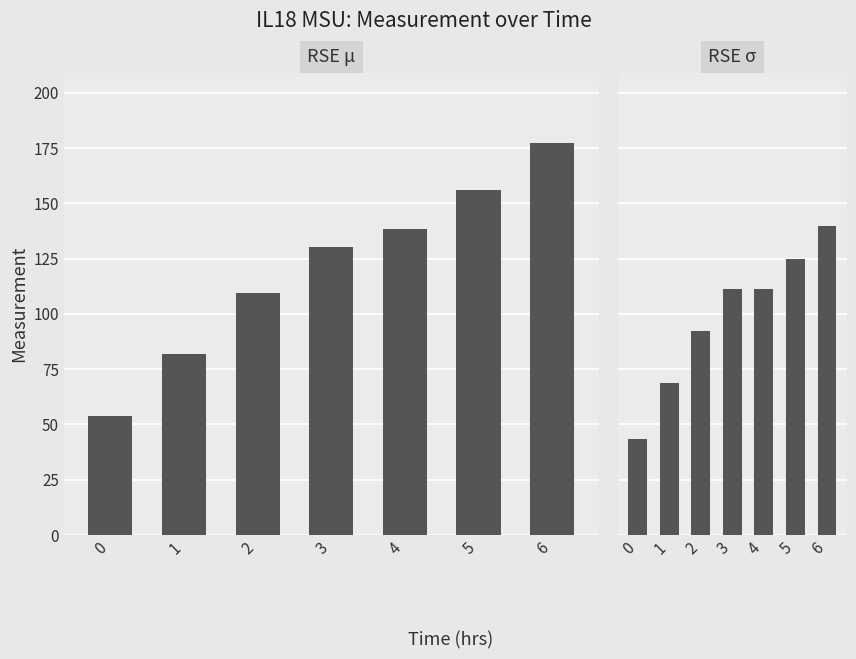

Rank the series by their average value, from lowest to highest.

Measurement (Rep 2), Measurement (Rep 1)